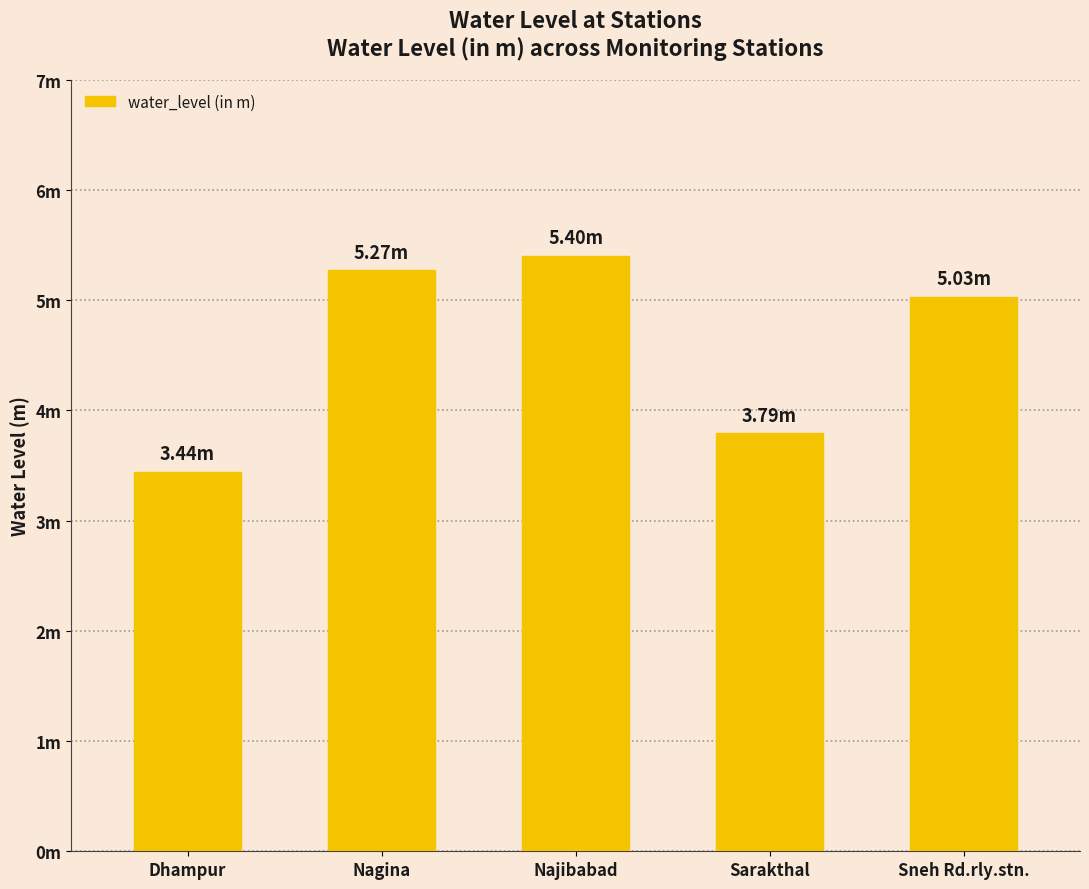

Reading left to right, what are all the values shown in this chart?

Dhampur=3.4	Nagina=5.3	Najibabad=5.4	Sarakthal=3.8	Sneh Rd.rly.stn.=5.0